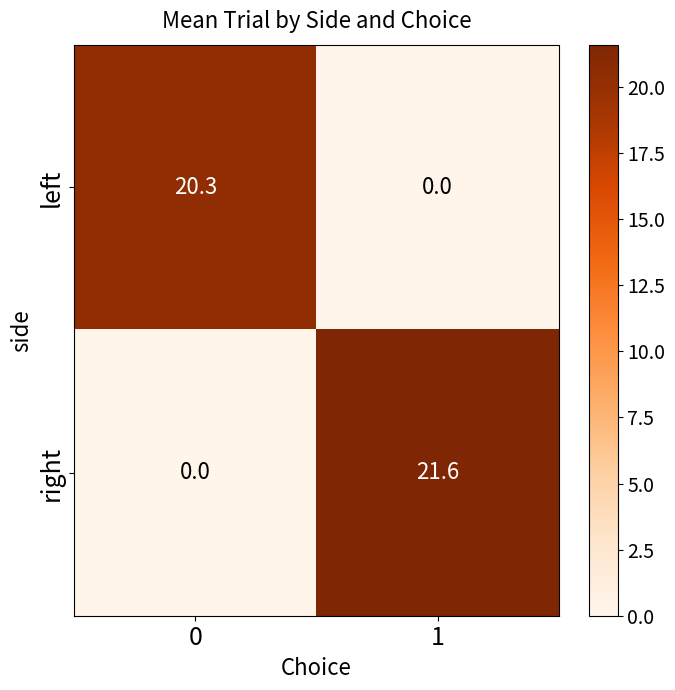

At how many categories does at least one series exceed 3?

2